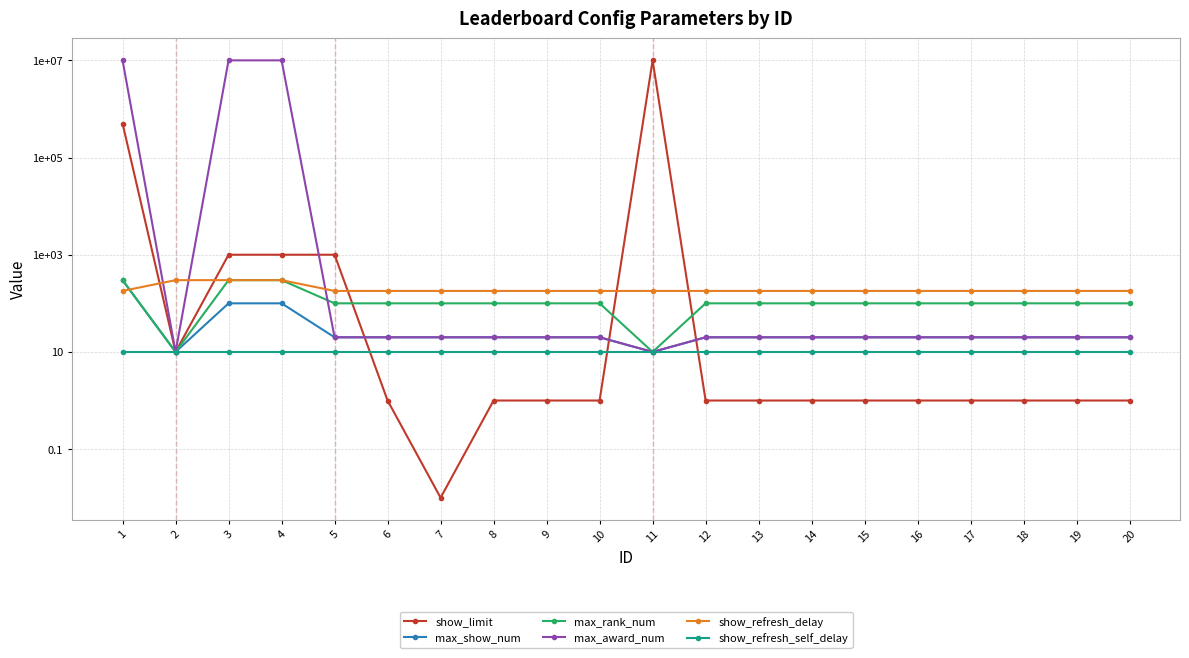

Read the max_rank_num value at 20.

100.0